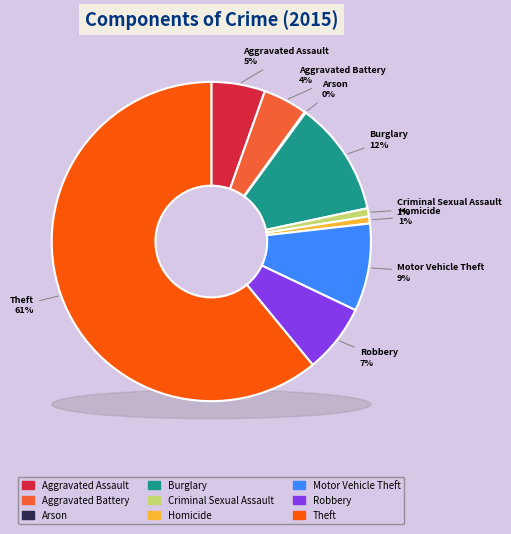

How many segments does this pie chart have?

9